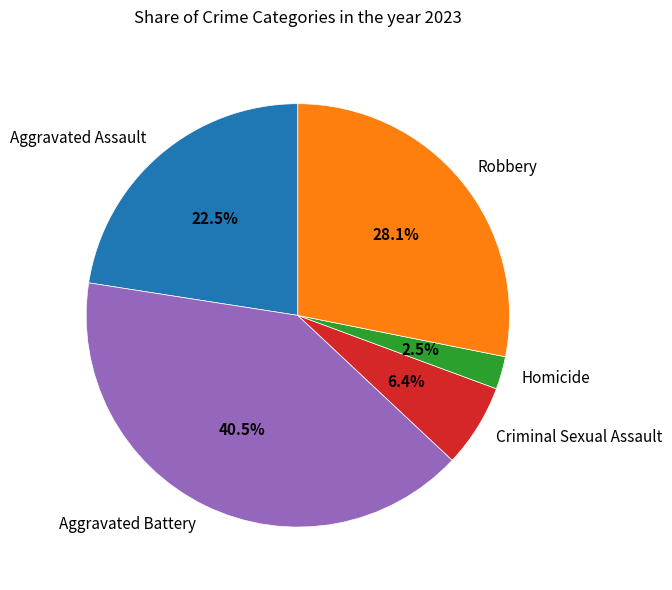

Combined, do Criminal Sexual Assault and Aggravated Assault account for over 50%?

No